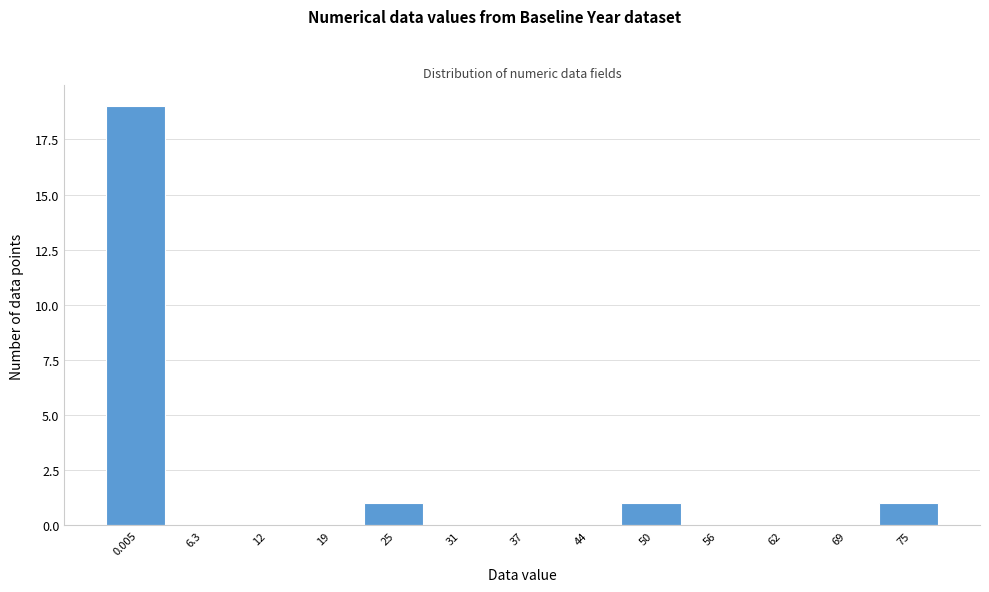

Reading right to left, extract all data points from this chart.

75=1	69=0	62=0	56=0	50=1	44=0	37=0	31=0	25=1	19=0	12=0	6.3=0	0.005=19